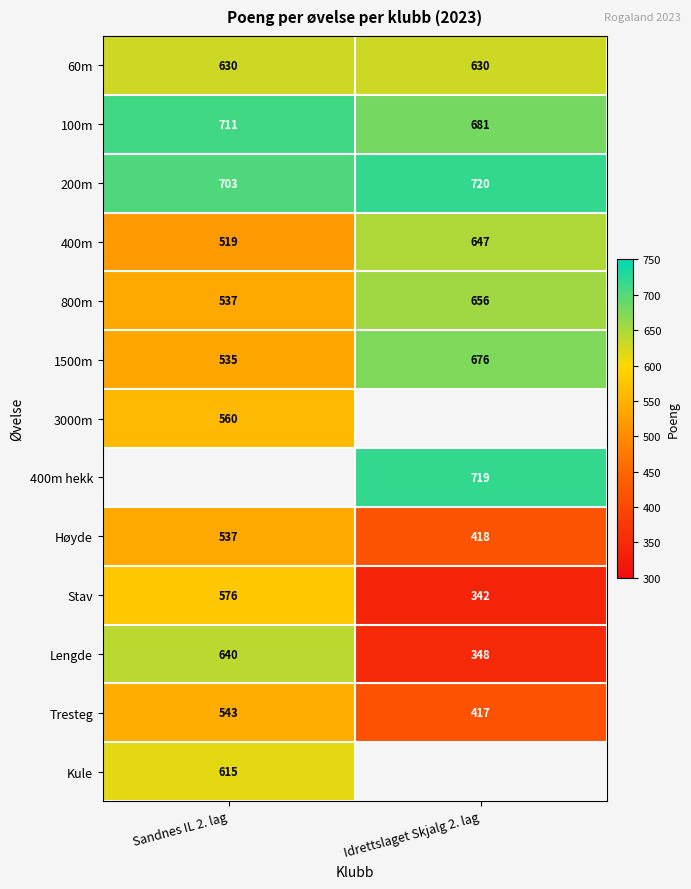

Rank the categories by Tresteg value from highest to lowest.

Sandnes IL 2. lag, Idrettslaget Skjalg 2. lag